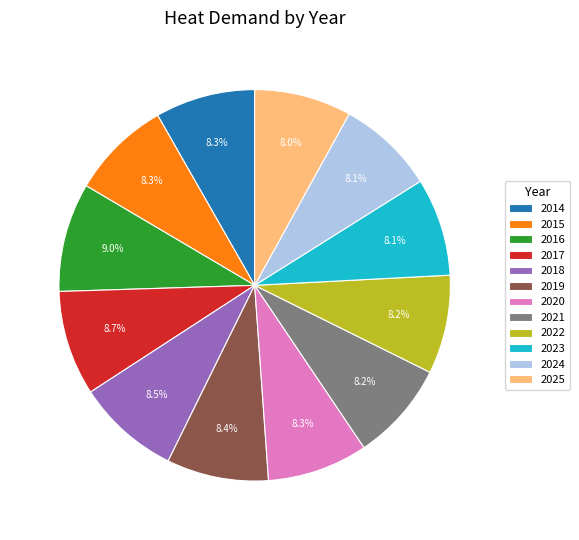

To the nearest percent, what percentage of the pie is 2025?

8%